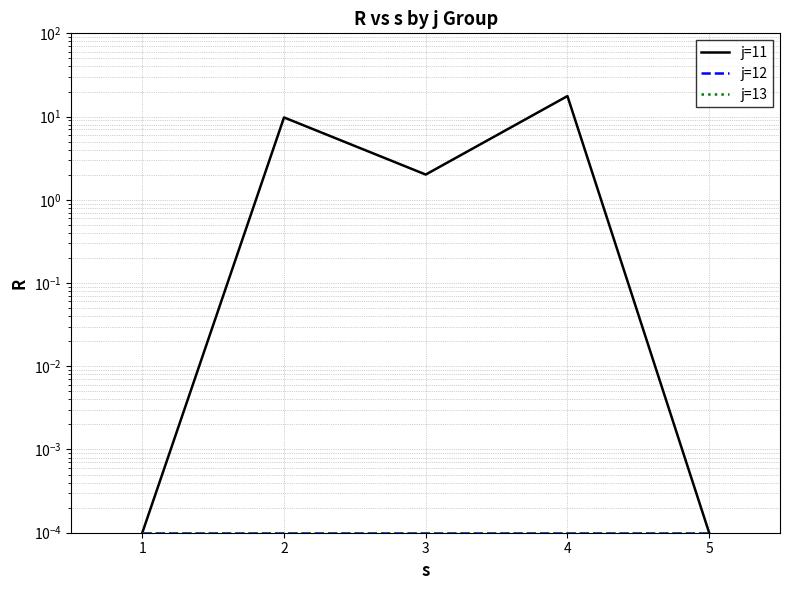

True or false: j=11 has more than 1 interior local peaks.

True